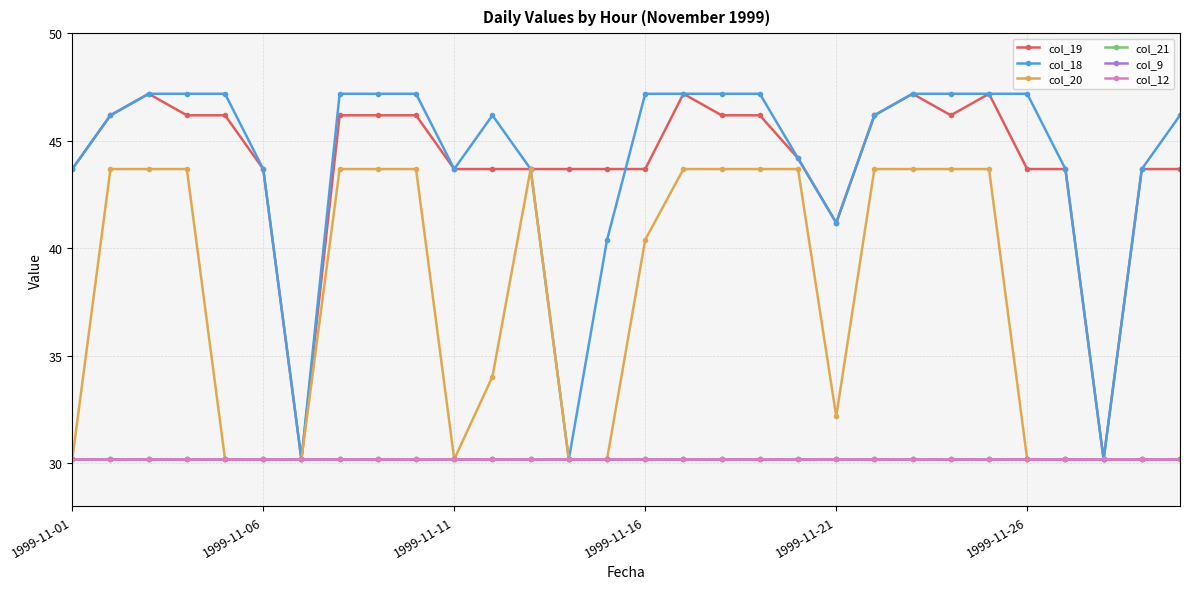

How many lines are shown in the chart?

6